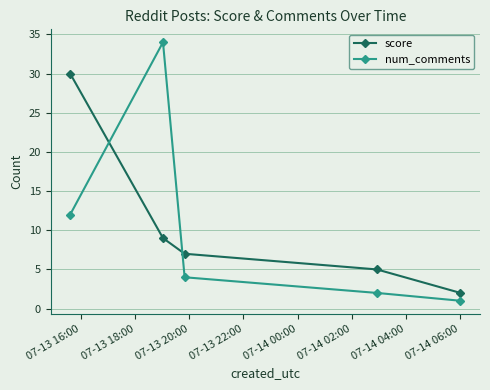

Which series has the largest range (max minus min)?

num_comments